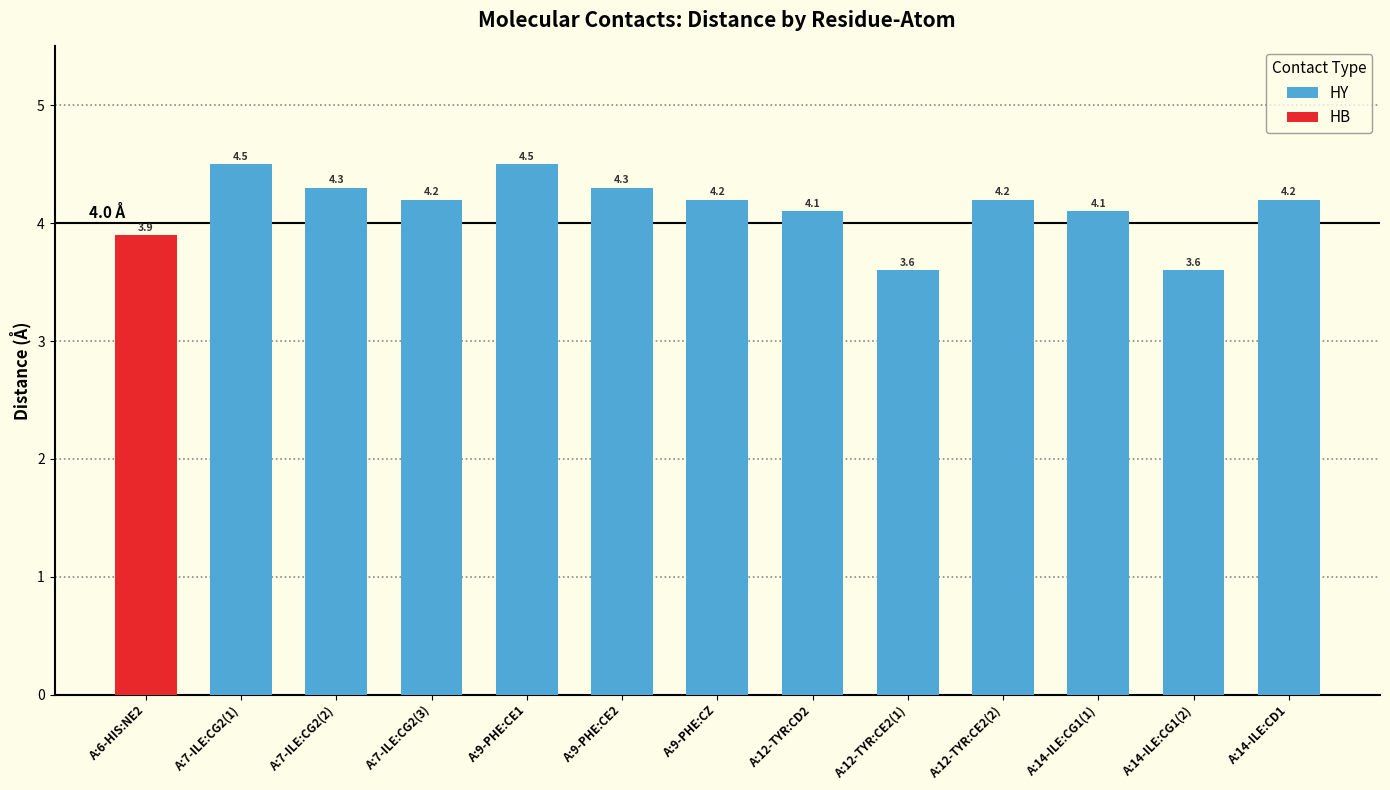

Is it true that HY equals 4.2 at A:9-PHE:CZ?

True